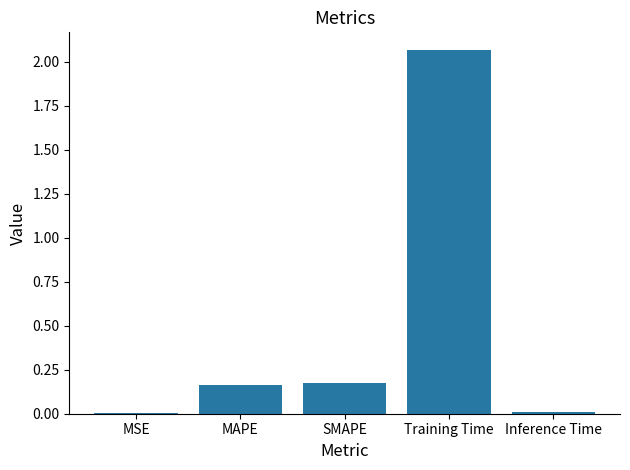

What is the sum of all values?

2.4